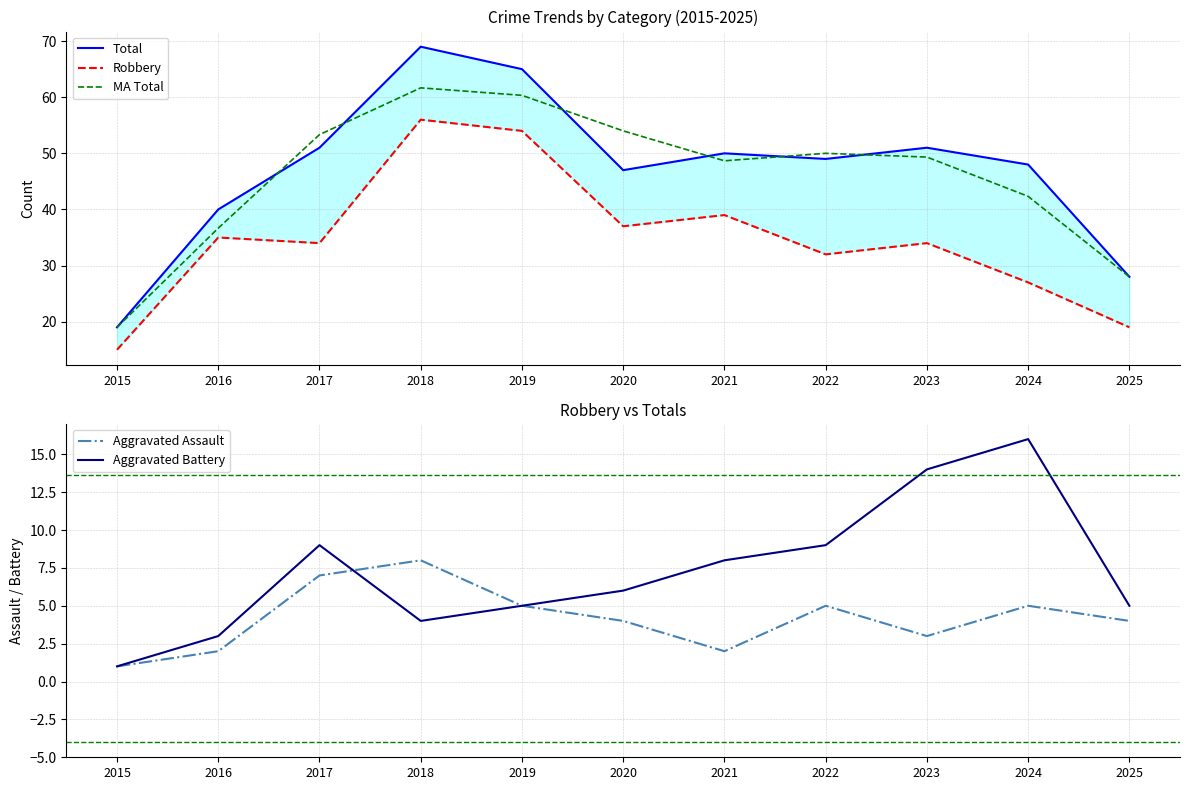

Between 2023 and 2015, which is larger?

2023